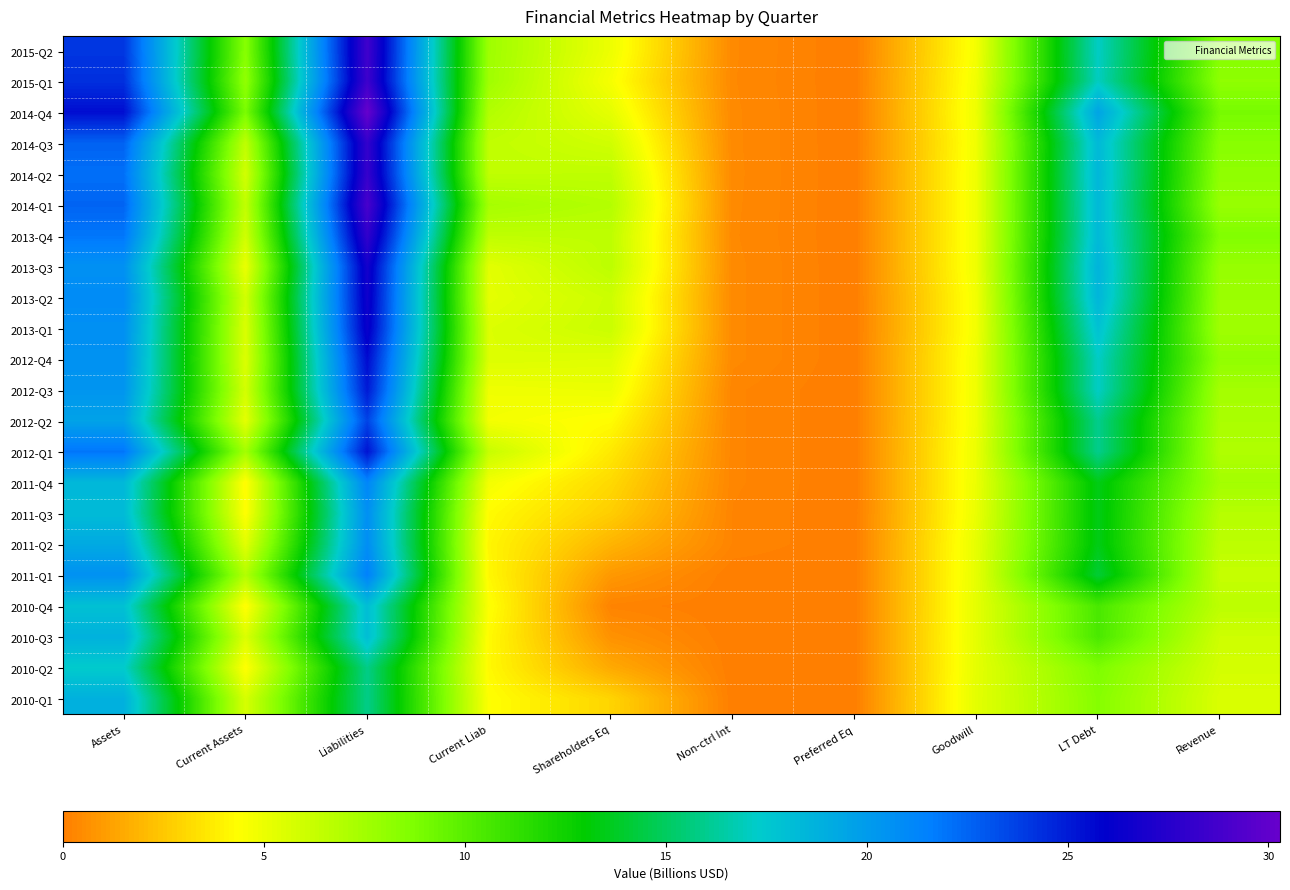

Reading left to right, extract all data points from this chart.

2015-Q2: Assets=24.1	Current Assets=8.4	Liabilities=28.7	Current Liab=7.6	Shareholders Eq=4.9	Non-ctrl Int=0.4	Preferred Eq=0.0	Goodwill=4.7	LT Debt=17.2	Revenue=8.4
2015-Q1: Assets=24.3	Current Assets=8.0	Liabilities=28.6	Current Liab=7.6	Shareholders Eq=4.6	Non-ctrl Int=0.4	Preferred Eq=0.0	Goodwill=4.8	LT Debt=17.1	Revenue=8.1
2014-Q4: Assets=25.5	Current Assets=8.8	Liabilities=30.3	Current Liab=7.0	Shareholders Eq=5.2	Non-ctrl Int=0.4	Preferred Eq=0.0	Goodwill=4.9	LT Debt=19.5	Revenue=8.9
2014-Q3: Assets=22.6	Current Assets=6.5	Liabilities=28.2	Current Liab=6.5	Shareholders Eq=5.9	Non-ctrl Int=0.4	Preferred Eq=0.0	Goodwill=4.8	LT Debt=18.3	Revenue=8.4
2014-Q2: Assets=22.1	Current Assets=5.9	Liabilities=28.3	Current Liab=6.5	Shareholders Eq=6.5	Non-ctrl Int=0.4	Preferred Eq=0.0	Goodwill=4.9	LT Debt=18.4	Revenue=8.1
2014-Q1: Assets=22.5	Current Assets=6.4	Liabilities=29.0	Current Liab=7.4	Shareholders Eq=6.9	Non-ctrl Int=0.4	Preferred Eq=0.0	Goodwill=4.9	LT Debt=18.3	Revenue=7.9
2013-Q4: Assets=21.9	Current Assets=6.0	Liabilities=28.1	Current Liab=6.5	Shareholders Eq=6.5	Non-ctrl Int=0.4	Preferred Eq=0.0	Goodwill=4.9	LT Debt=18.3	Revenue=8.6
2013-Q3: Assets=20.6	Current Assets=5.0	Liabilities=26.8	Current Liab=5.3	Shareholders Eq=6.6	Non-ctrl Int=0.4	Preferred Eq=0.0	Goodwill=4.9	LT Debt=18.6	Revenue=7.9
2013-Q2: Assets=20.9	Current Assets=5.9	Liabilities=26.6	Current Liab=5.3	Shareholders Eq=6.1	Non-ctrl Int=0.4	Preferred Eq=0.0	Goodwill=4.8	LT Debt=18.5	Revenue=7.7
2013-Q1: Assets=20.6	Current Assets=5.6	Liabilities=26.4	Current Liab=5.5	Shareholders Eq=6.1	Non-ctrl Int=0.4	Preferred Eq=0.0	Goodwill=4.8	LT Debt=17.9	Revenue=7.6
2012-Q4: Assets=20.6	Current Assets=5.6	Liabilities=25.6	Current Liab=5.5	Shareholders Eq=5.4	Non-ctrl Int=0.4	Preferred Eq=0.0	Goodwill=4.9	LT Debt=17.2	Revenue=8.1
2012-Q3: Assets=20.4	Current Assets=5.8	Liabilities=25.1	Current Liab=4.9	Shareholders Eq=5.0	Non-ctrl Int=0.3	Preferred Eq=0.0	Goodwill=4.9	LT Debt=17.2	Revenue=7.4
2012-Q2: Assets=19.6	Current Assets=5.2	Liabilities=23.7	Current Liab=4.7	Shareholders Eq=4.3	Non-ctrl Int=0.3	Preferred Eq=0.0	Goodwill=4.9	LT Debt=16.0	Revenue=7.2
2012-Q1: Assets=21.9	Current Assets=7.4	Liabilities=25.3	Current Liab=6.2	Shareholders Eq=3.6	Non-ctrl Int=0.3	Preferred Eq=0.0	Goodwill=5.0	LT Debt=16.0	Revenue=7.0
2011-Q4: Assets=18.4	Current Assets=4.2	Liabilities=21.3	Current Liab=4.7	Shareholders Eq=3.1	Non-ctrl Int=0.3	Preferred Eq=0.0	Goodwill=5.0	LT Debt=13.5	Revenue=7.5
2011-Q3: Assets=18.2	Current Assets=4.3	Liabilities=20.7	Current Liab=4.2	Shareholders Eq=2.7	Non-ctrl Int=0.2	Preferred Eq=0.0	Goodwill=5.0	LT Debt=13.5	Revenue=6.8
2011-Q2: Assets=19.2	Current Assets=5.3	Liabilities=20.8	Current Liab=4.0	Shareholders Eq=1.8	Non-ctrl Int=0.2	Preferred Eq=0.0	Goodwill=5.2	LT Debt=13.5	Revenue=6.6
2011-Q1: Assets=20.6	Current Assets=6.9	Liabilities=21.5	Current Liab=4.1	Shareholders Eq=0.9	Non-ctrl Int=0.0	Preferred Eq=0.0	Goodwill=5.2	LT Debt=14.1	Revenue=6.3
2010-Q4: Assets=17.9	Current Assets=4.3	Liabilities=18.1	Current Liab=4.5	Shareholders Eq=0.2	Non-ctrl Int=0.0	Preferred Eq=0.0	Goodwill=5.2	LT Debt=10.5	Revenue=6.6
2010-Q3: Assets=18.8	Current Assets=5.6	Liabilities=18.1	Current Liab=4.2	Shareholders Eq=0.7	Non-ctrl Int=0.0	Preferred Eq=0.0	Goodwill=5.2	LT Debt=10.5	Revenue=6.0
2010-Q2: Assets=17.4	Current Assets=4.3	Liabilities=15.9	Current Liab=4.2	Shareholders Eq=1.5	Non-ctrl Int=0.0	Preferred Eq=0.0	Goodwill=5.2	LT Debt=8.7	Revenue=5.8
2010-Q1: Assets=18.8	Current Assets=5.7	Liabilities=15.9	Current Liab=4.4	Shareholders Eq=2.9	Non-ctrl Int=0.0	Preferred Eq=0.0	Goodwill=5.3	LT Debt=8.4	Revenue=5.6